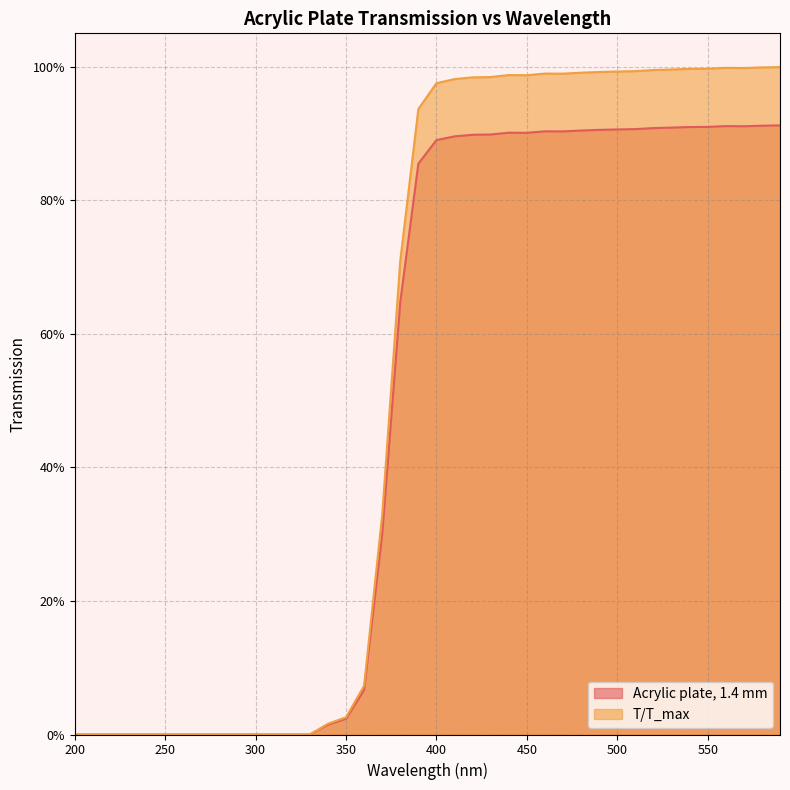

Does the chart have visible grid lines?

Yes